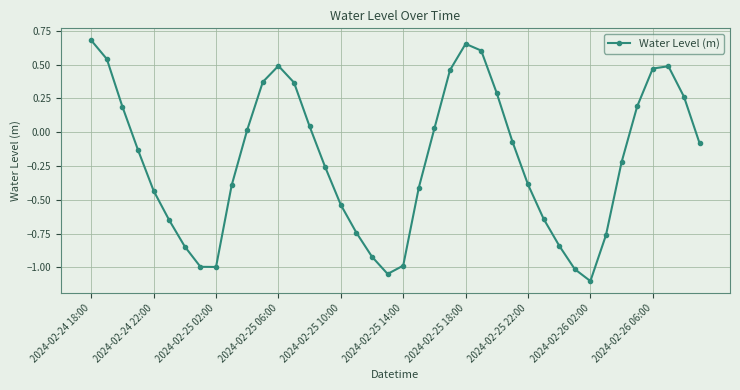

What is the smallest value displayed?

-1.1